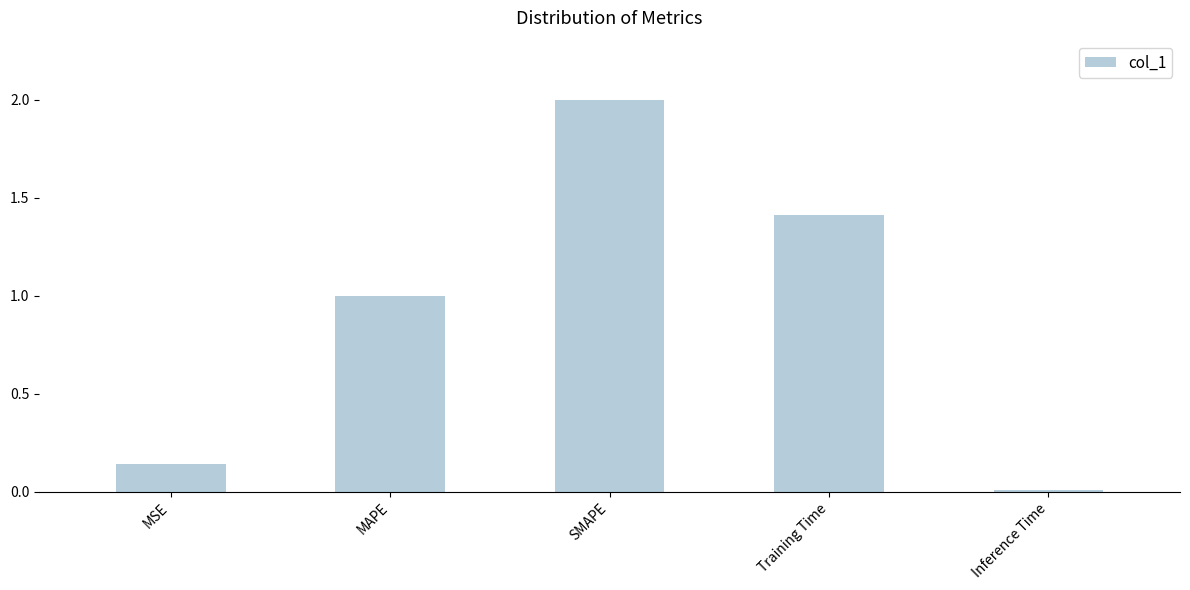

The value at Training Time is 0.3. True or false?

False